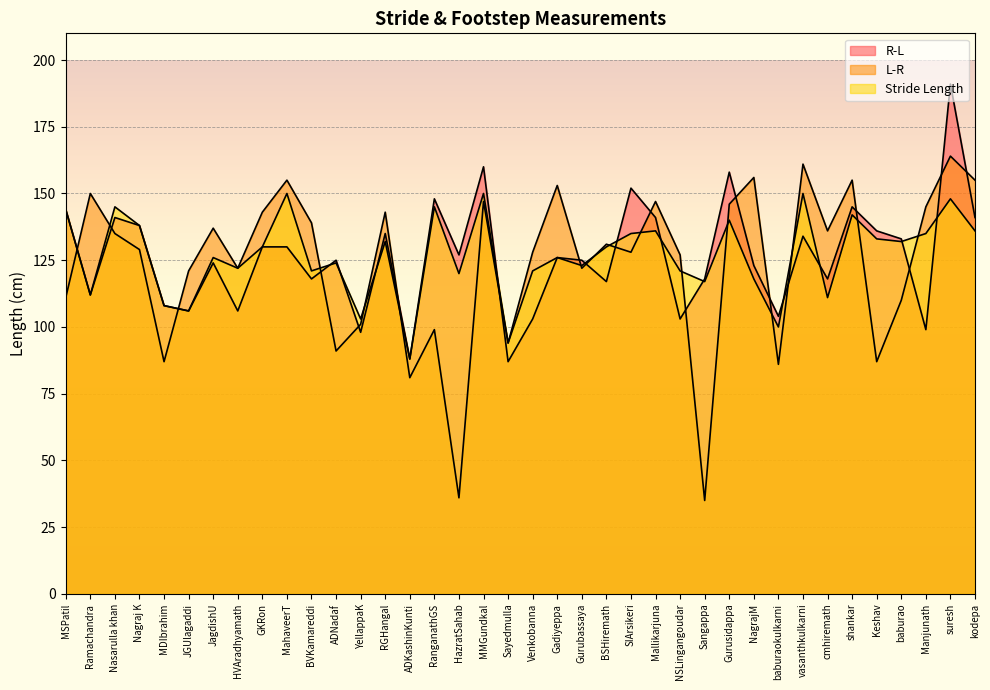

What is the label of the 14th point from the left?

RGHangal